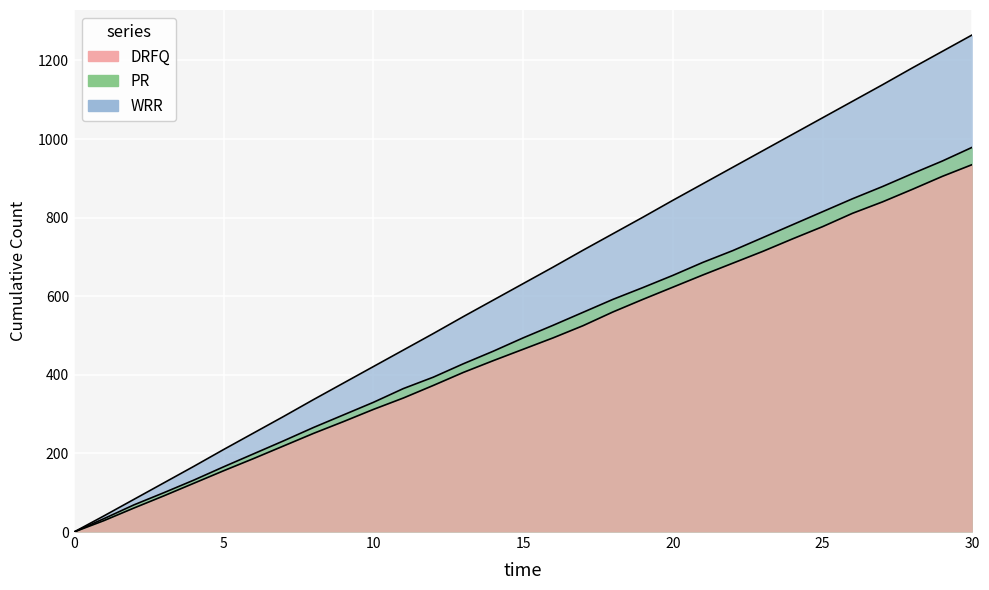

What is the difference between the highest and lowest values at 30?

330